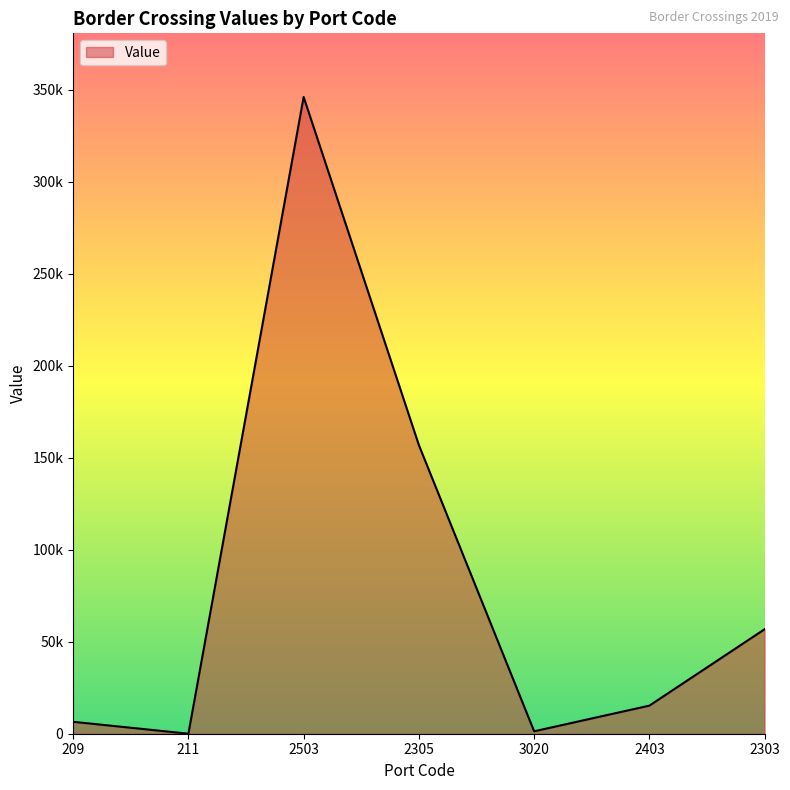

What position from the right is 2403?

2